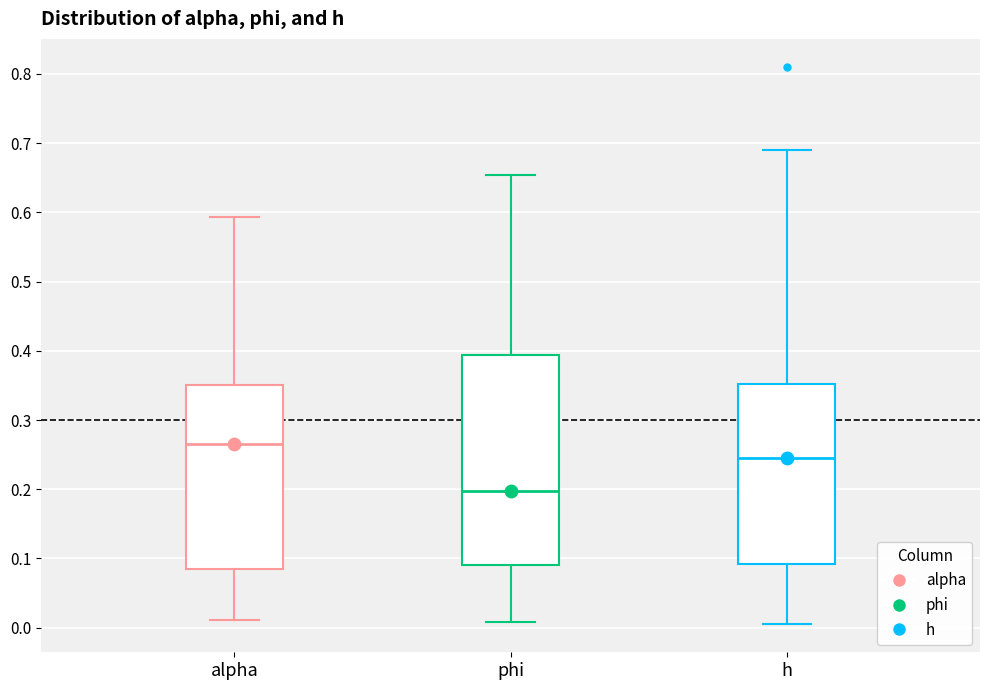

Reading left to right, read every box against the y-axis: the position of its median line, the range the box covers, and the ends of its whiskers. The values are not printed on the chart, so give them approximately, as read against the axis.

alpha: median 0.26, box 0.08 to 0.35, whiskers 0.01 to 0.59
phi: median 0.20, box 0.09 to 0.39, whiskers 0.01 to 0.65
h: median 0.25, box 0.09 to 0.35, whiskers 0.00 to 0.69